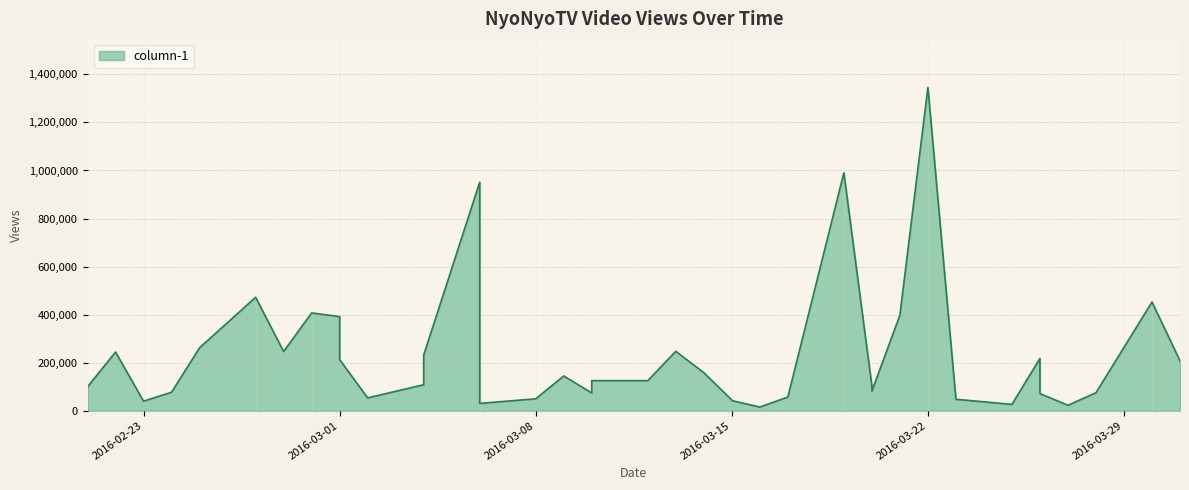

What is the greatest value displayed?

1346002